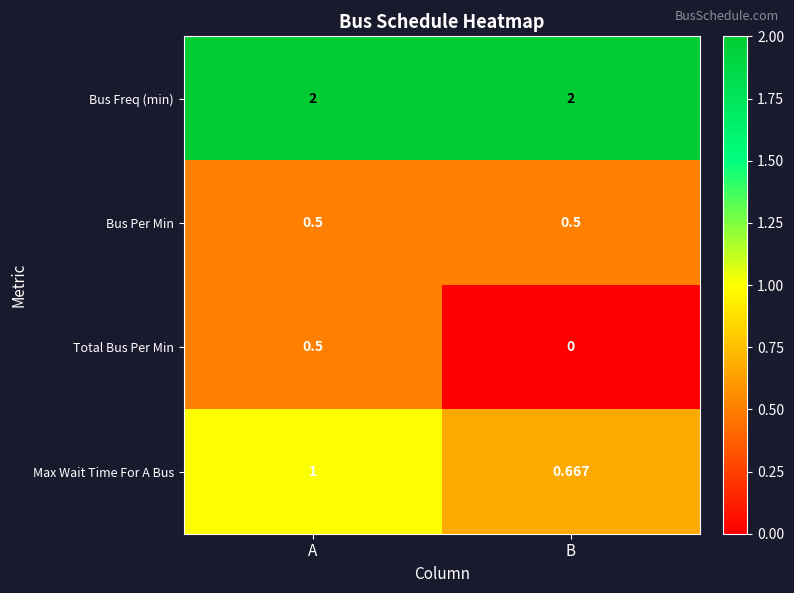

Is the value of Bus Freq (min) at B greater than the value of Bus Per Min at B?

Yes